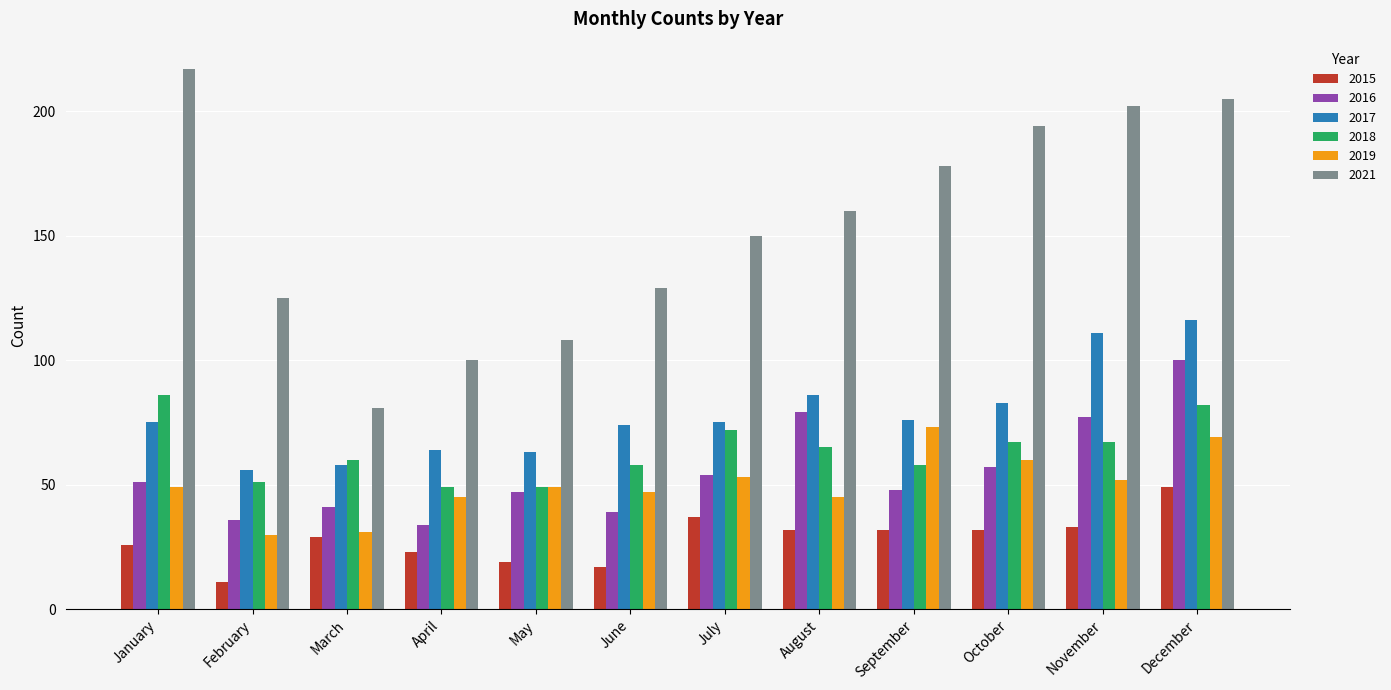

Is the value of 2018 at April greater than the value of 2015 at November?

Yes